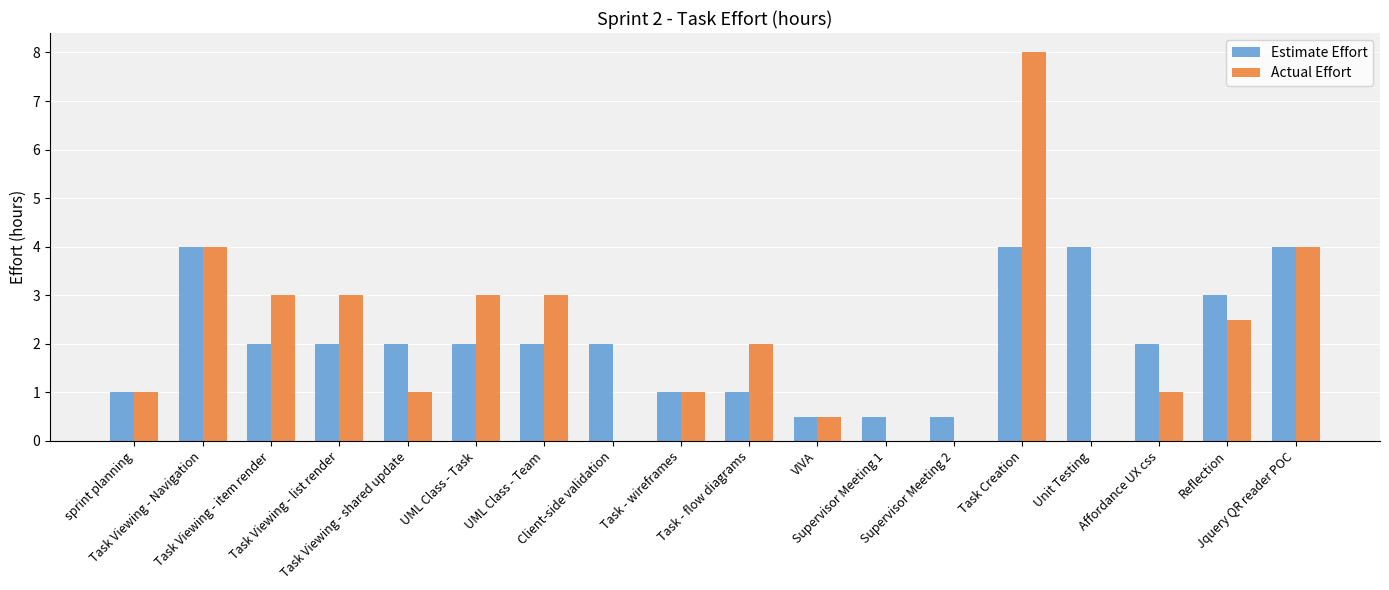

What is the maximum value shown in the chart?

8.0